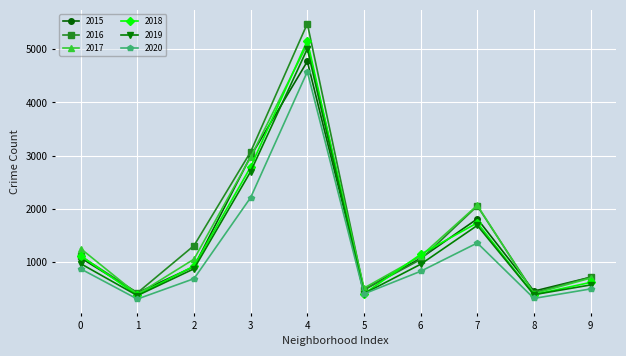

True or false: 2015 and 2017 intersect in this chart.

True